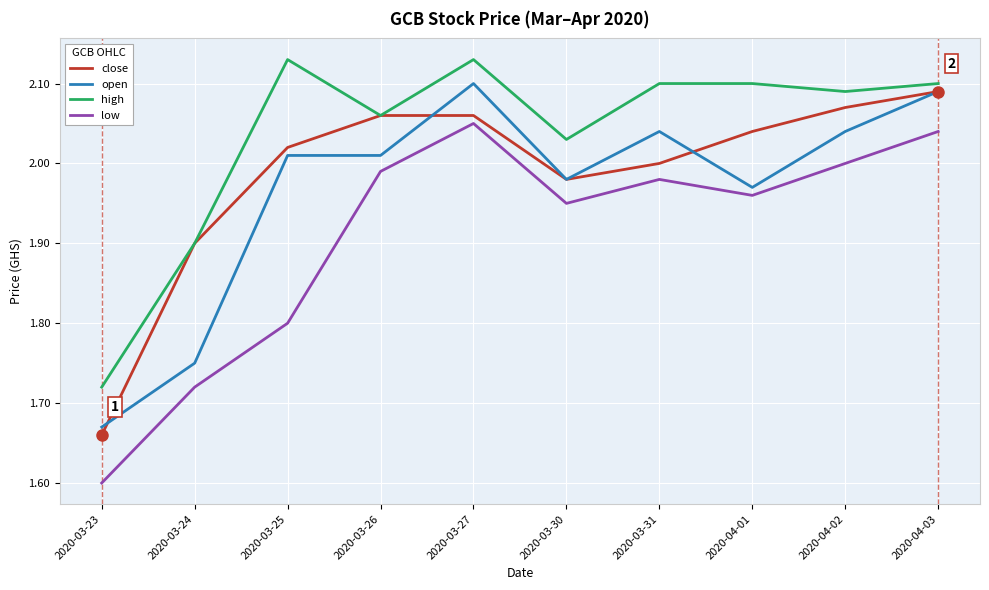

What position from the right is 2020-03-31?

4